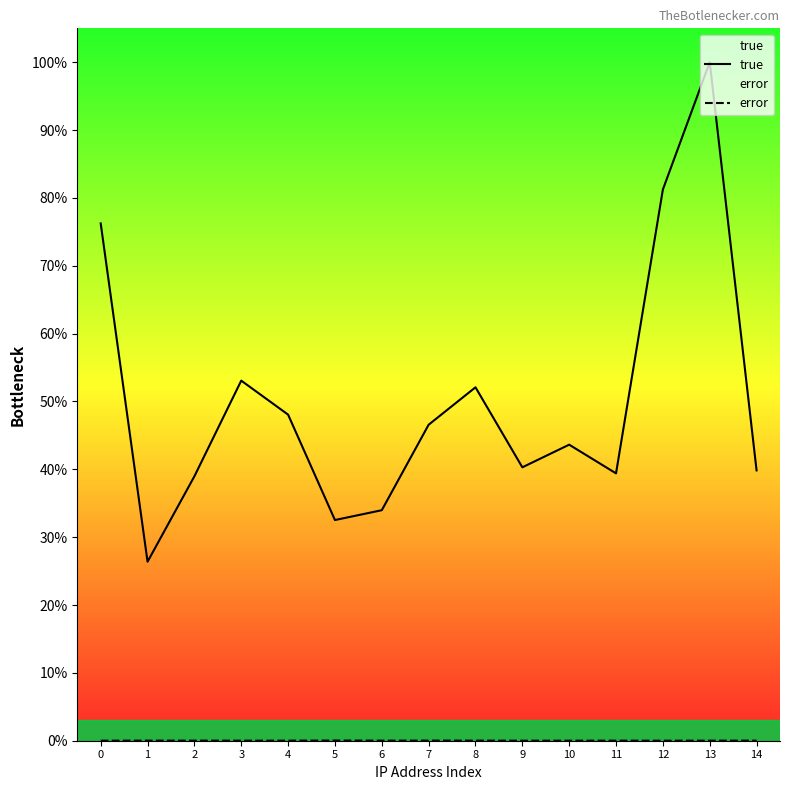

How many series are shown in this chart?

2